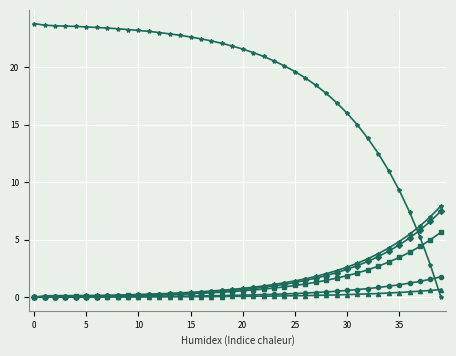

How many lines are shown in the chart?

6